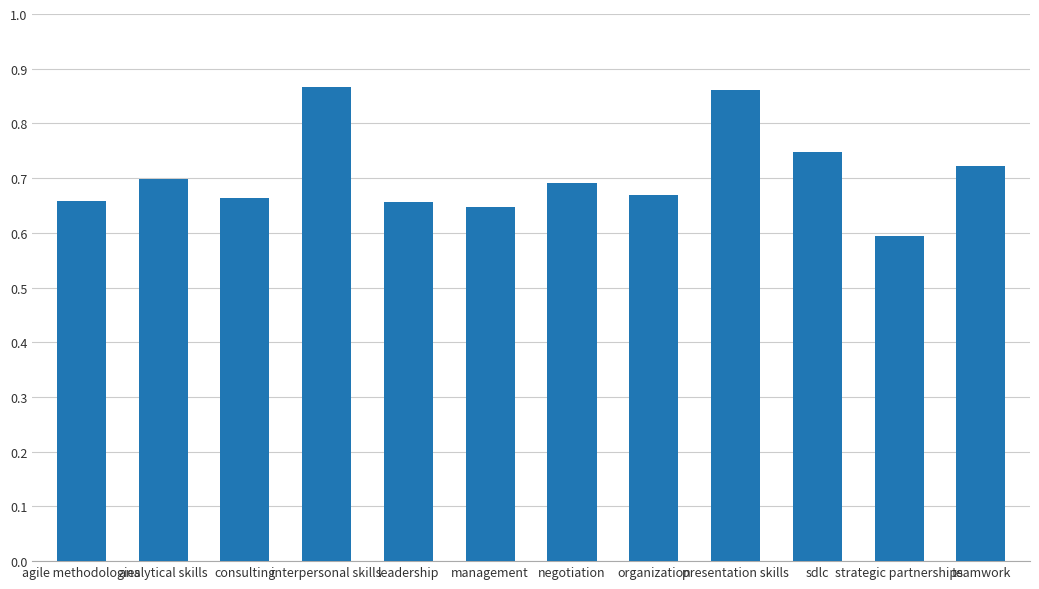

What is the difference between the maximum and minimum values?

0.3